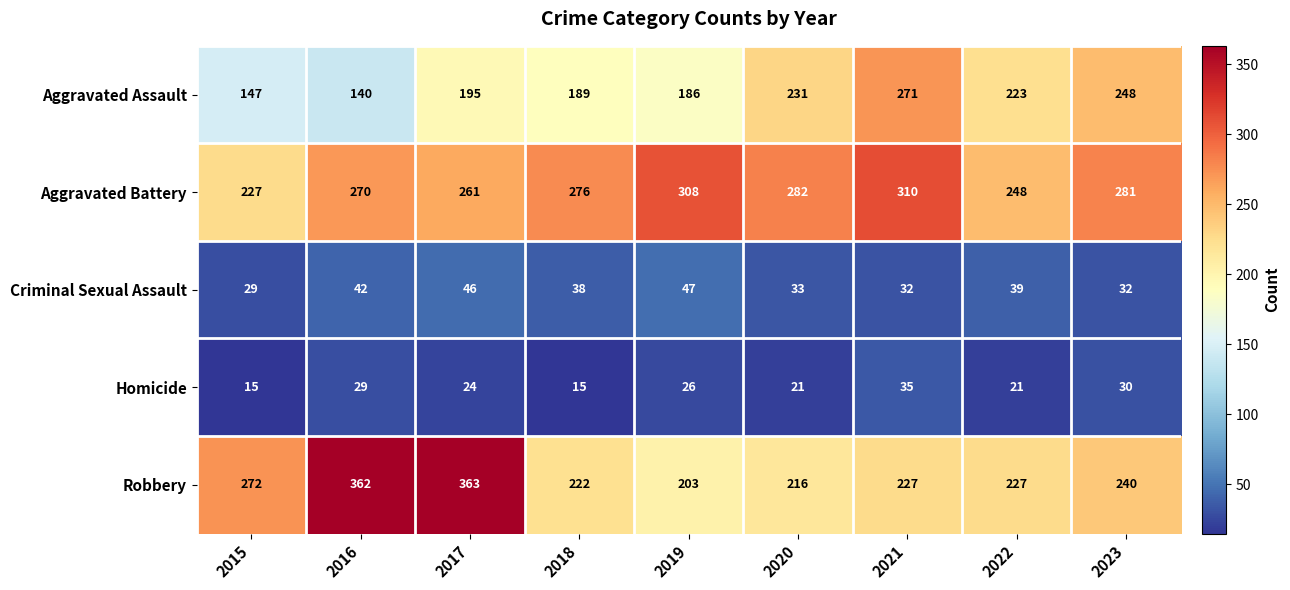

What is the spread (max minus min) of values at 2023?

251